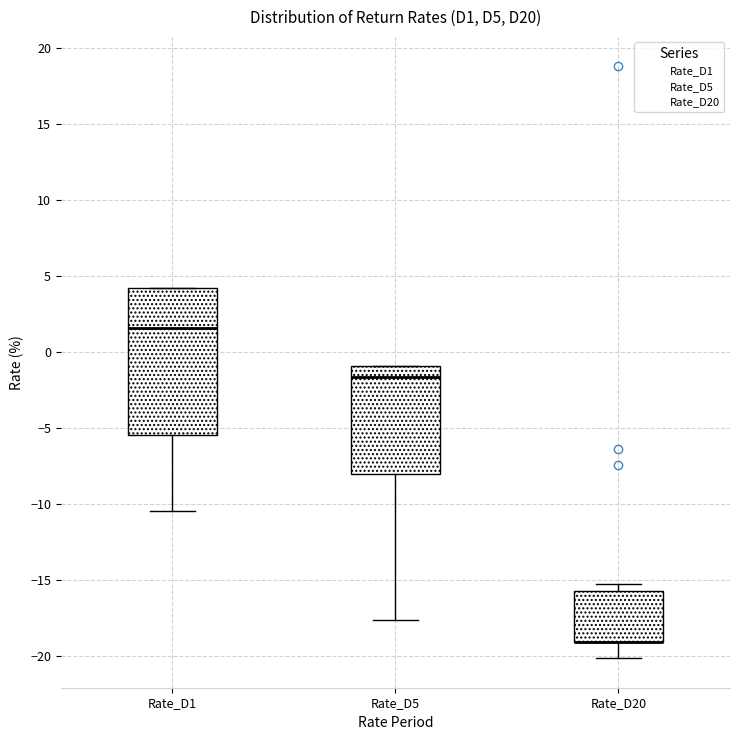

Reading left to right, read every box against the y-axis: the position of its median line, the range the box covers, and the ends of its whiskers. The values are not printed on the chart, so give them approximately, as read against the axis.

Rate_D1: median 1.5, box -5.5 to 4.0, whiskers -10.5 to 4.0
Rate_D5: median -1.5, box -8.0 to -1.0, whiskers -17.5 to -1.0
Rate_D20: median -19.0 (drawn on the box's lower edge), box -19.0 to -15.5, whiskers -20.0 to -15.0